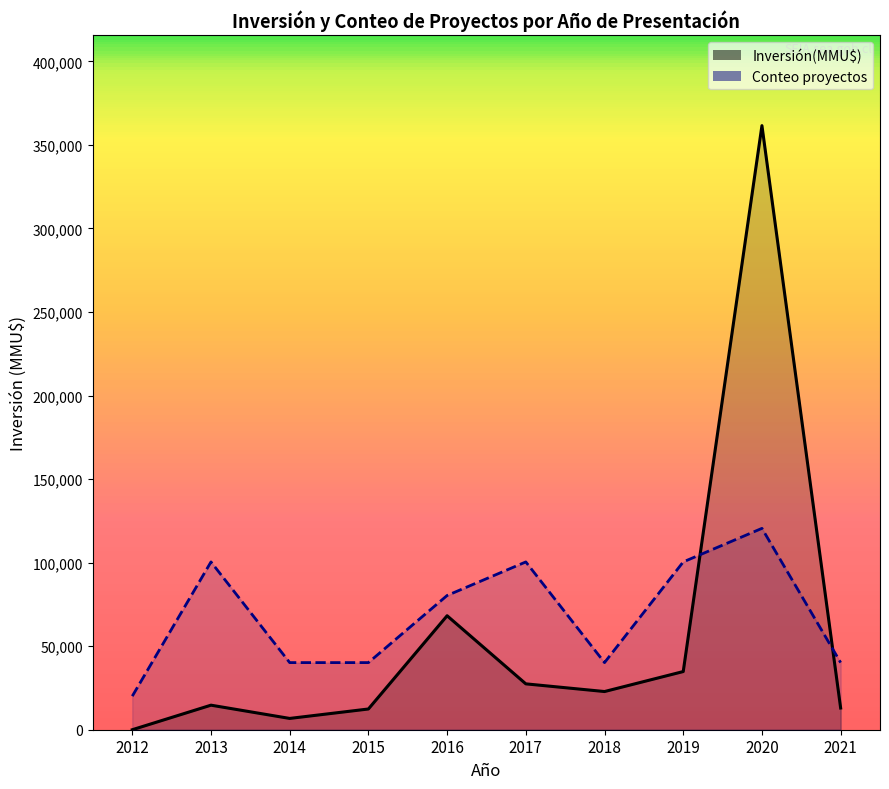

True or false: Conteo proyectos has a value of 69866.2 at 2018.

False